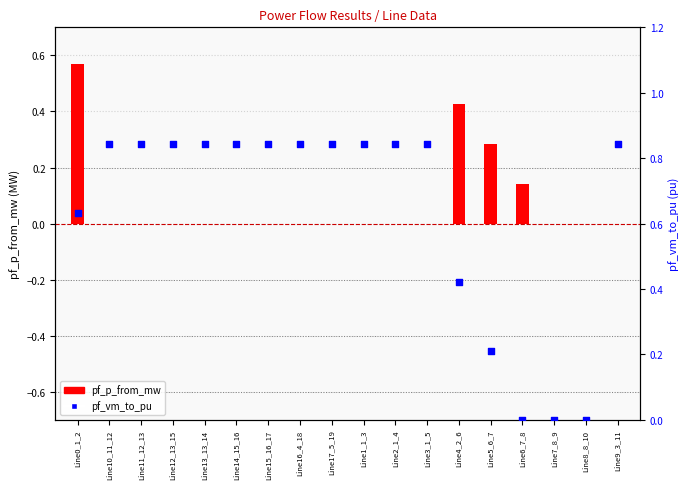

At which category is the sum across all series the highest?

Line0_1_2